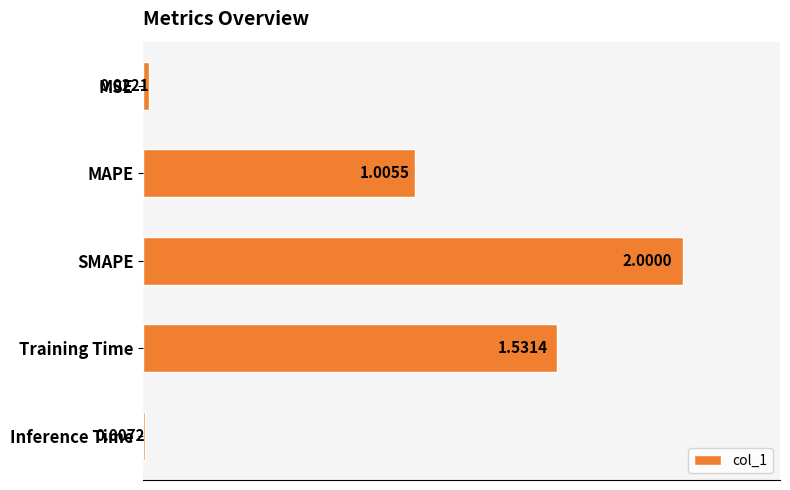

Count the number of categories in the chart.

5